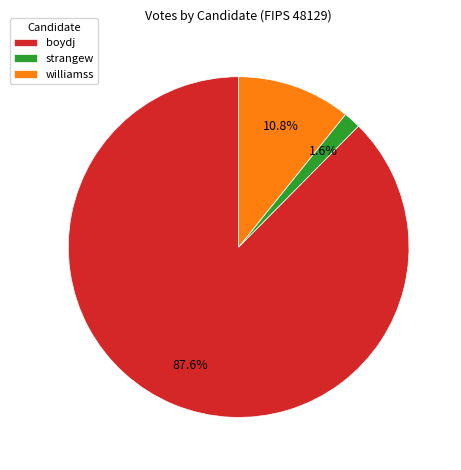

To the nearest percent, what is the average slice percentage?

33%